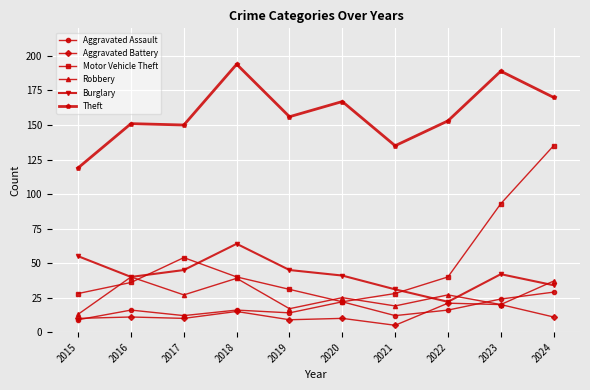

Reading left to right, transcribe all the data shown in this chart.

Aggravated Assault: 9	16	12	16	14	22	12	16	24	29
Aggravated Battery: 10	11	10	15	9	10	5	21	20	11
Motor Vehicle Theft: 28	36	54	40	31	22	28	40	93	135
Robbery: 13	40	27	39	17	25	19	27	20	37
Burglary: 55	40	45	64	45	41	31	22	42	34
Theft: 119	151	150	194	156	167	135	153	189	170